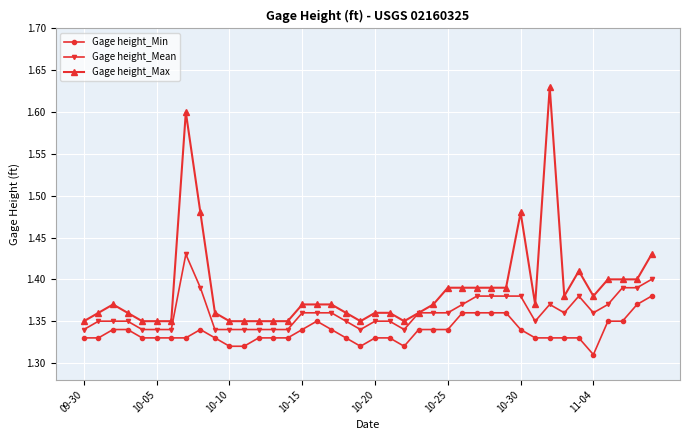

Rank the series by their maximum value, from lowest to highest.

Gage height_Min, Gage height_Mean, Gage height_Max